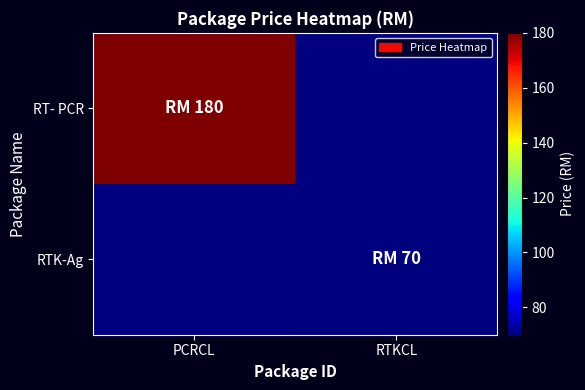

Rank the series by their maximum value, from highest to lowest.

RT- PCR, RTK-Ag